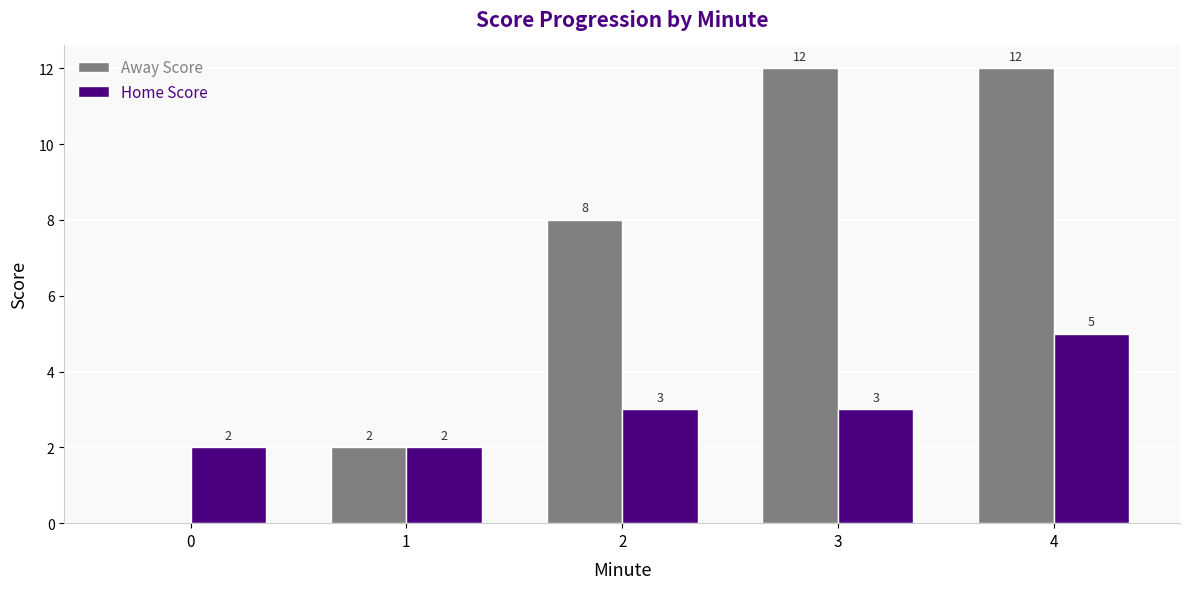

Between 0 and 1, which series saw the biggest shift?

Away Score